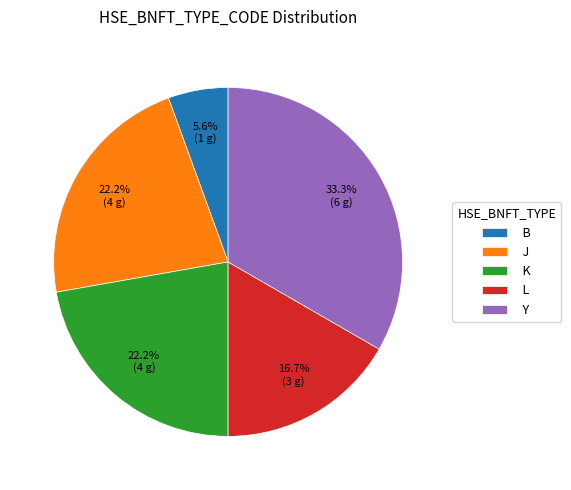

To the nearest percent, what percentage of the pie is L?

17%